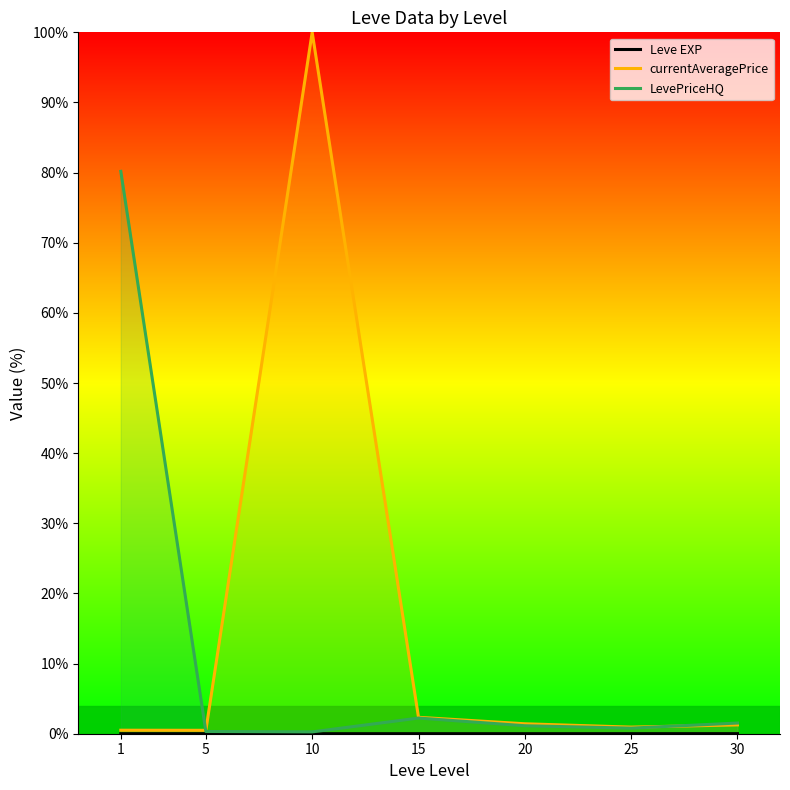

At 20, list the series in order from smallest to largest.

Leve EXP, LevePriceHQ, currentAveragePrice